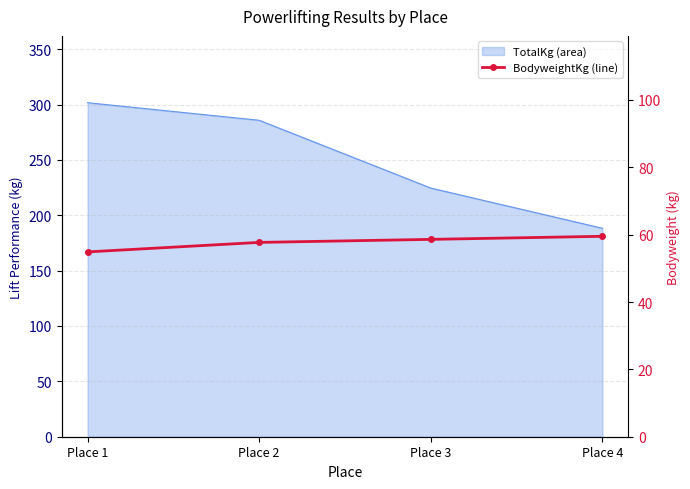

At which label does TotalKg_line first exceed 285?

Place 1